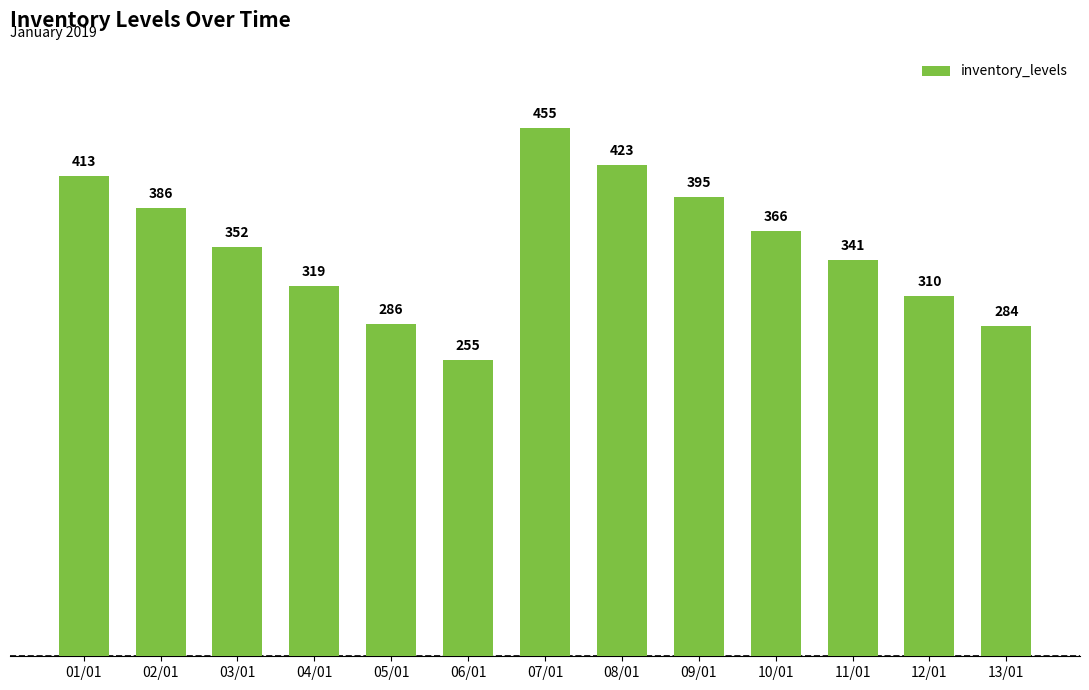

How many categories are shown in the chart?

13